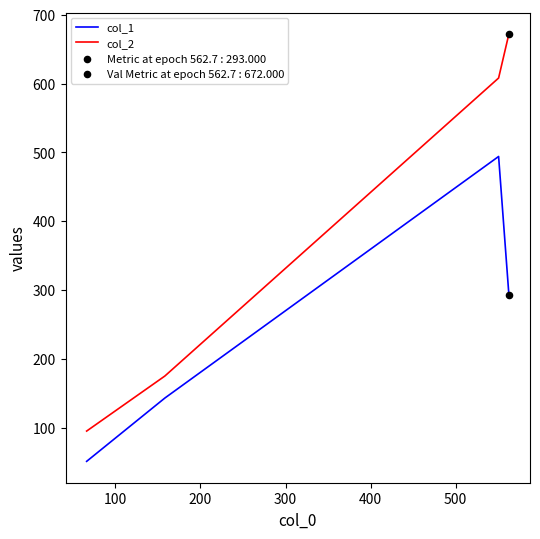

True or false: col_1 has more than 1 points higher than both neighbors.

False